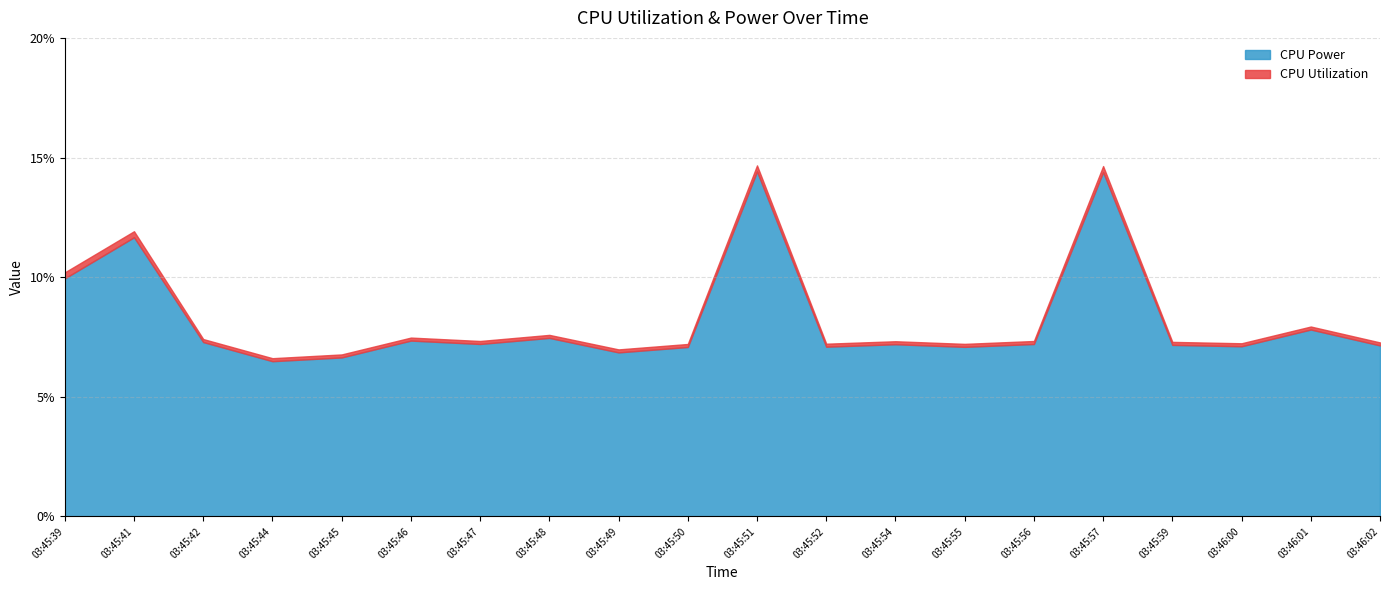

What is the total value across all series at 03:46:02?

0.1